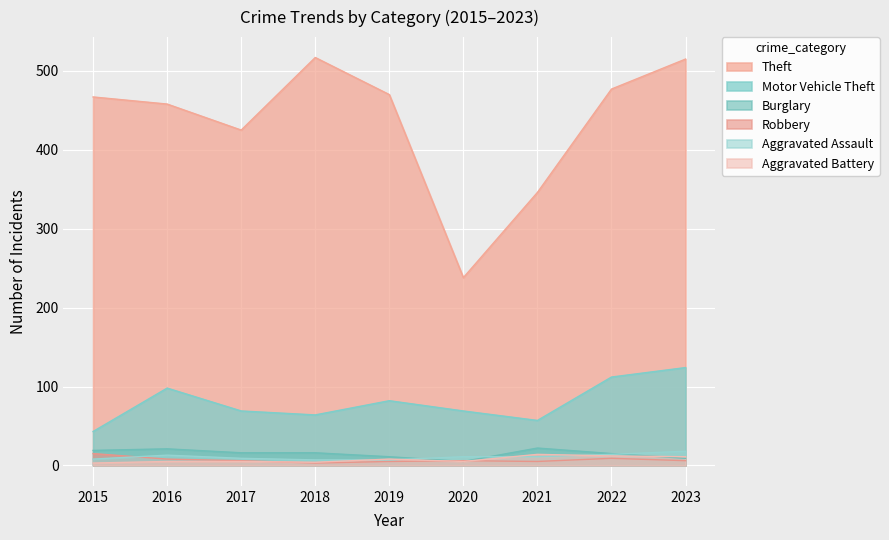

What is the value of the Theft point at the 2nd from the left?

458